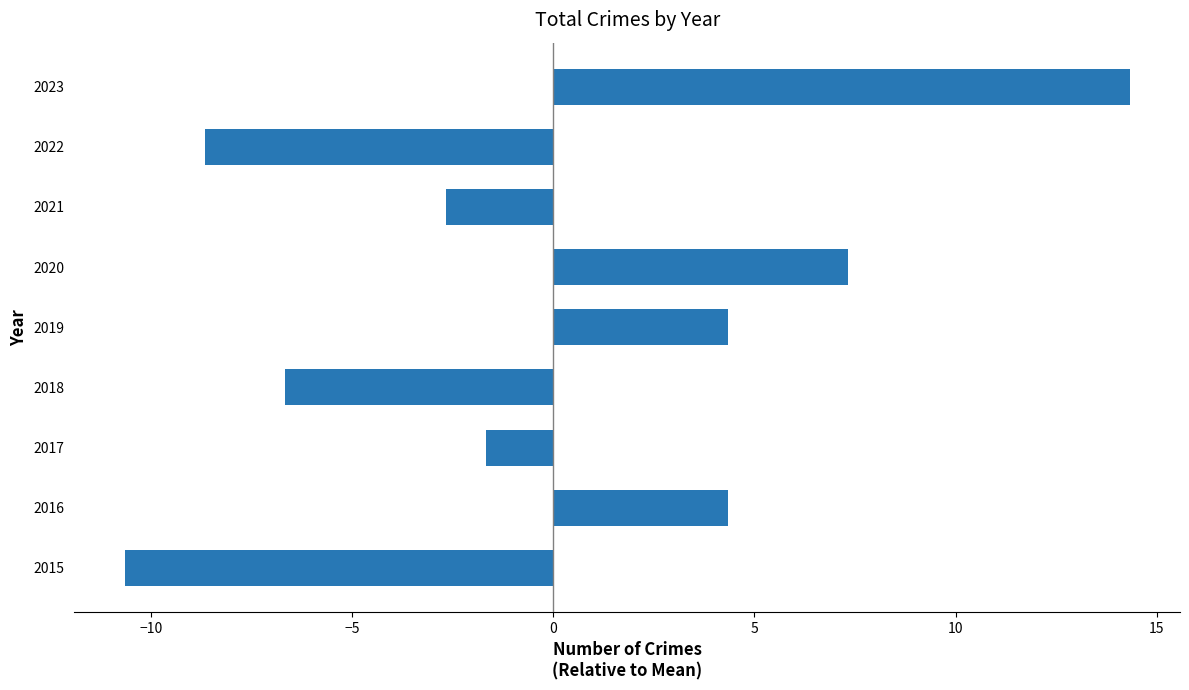

Is it true that the value at 2020 is 2.3?

False